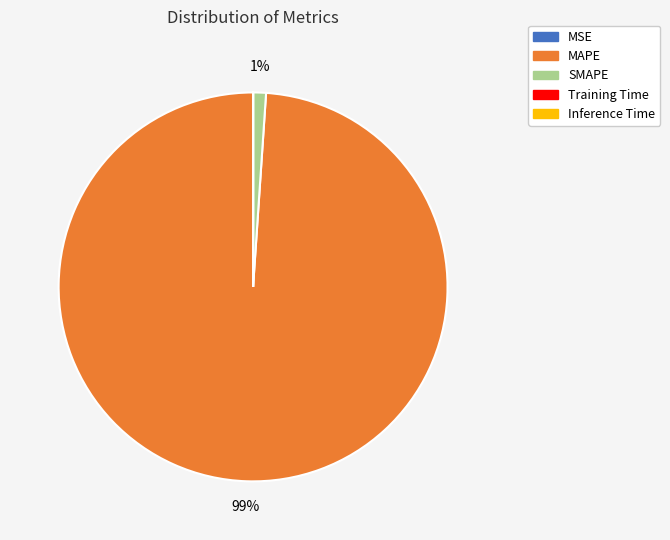

What is the majority slice?

MAPE